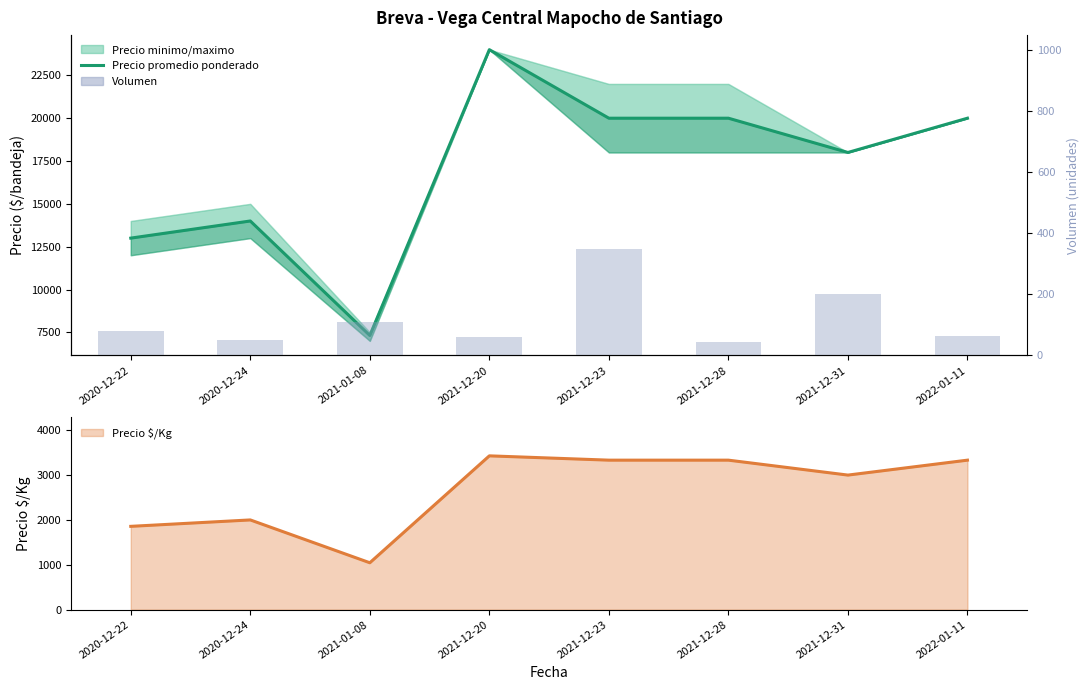

What is the sum of all Volumen values?

960